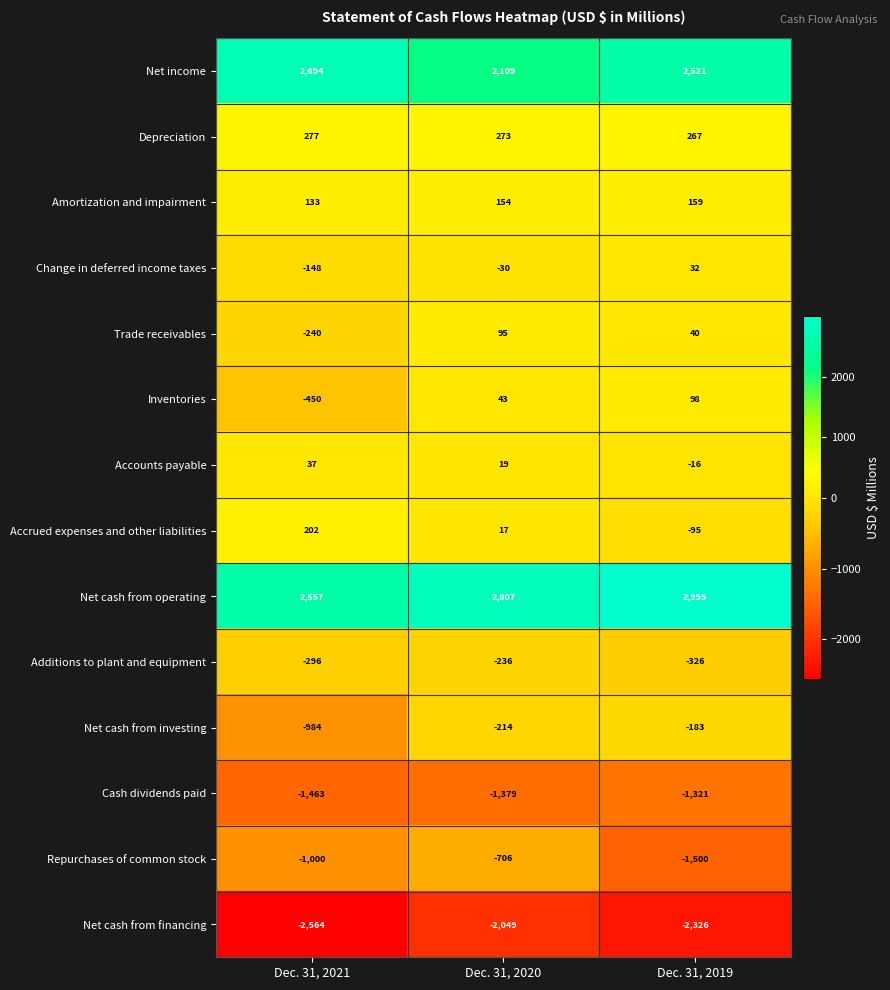

Which series has the largest range (max minus min)?

Net cash from investing